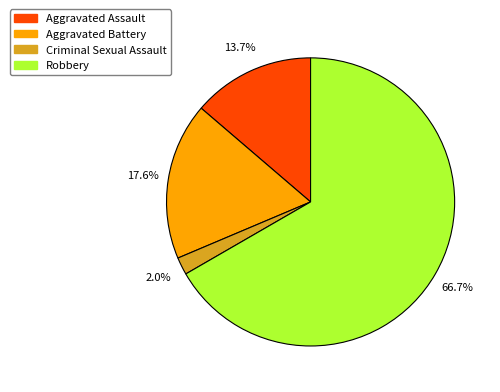

True or false: Aggravated Assault accounts for 14% of the total.

True